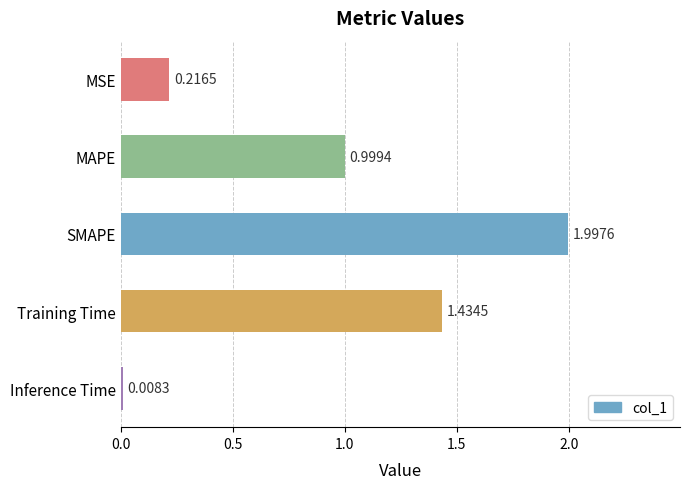

List the labels in order of value, largest first.

SMAPE, Training Time, MAPE, MSE, Inference Time